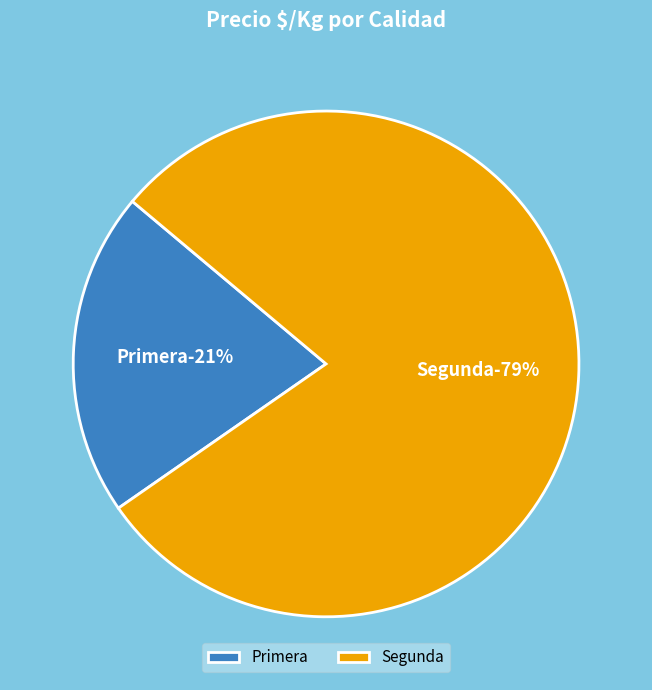

Combined, what portion of the pie is Segunda and Primera?

100.0%